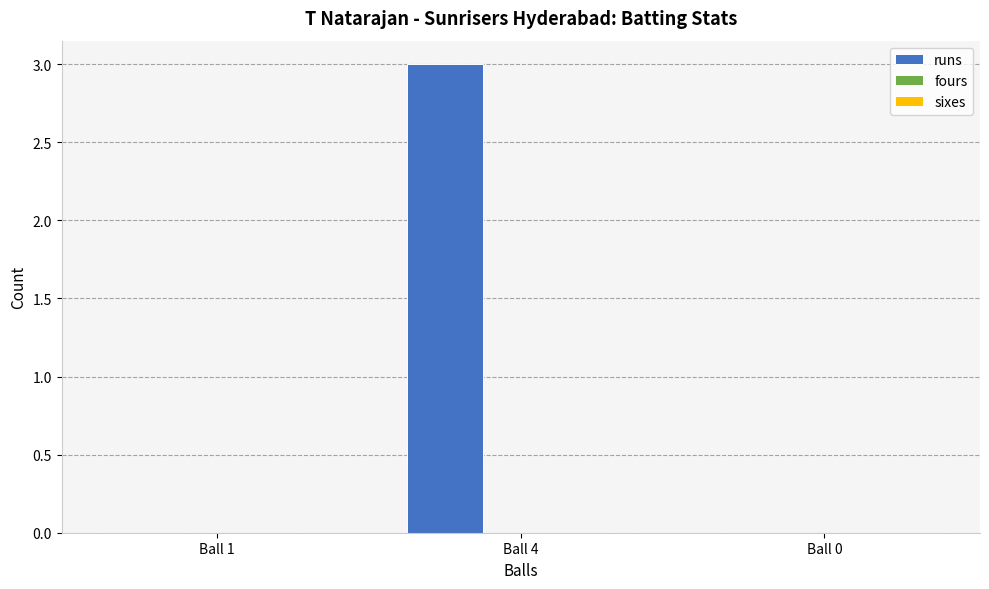

What is the sum of all values?

3